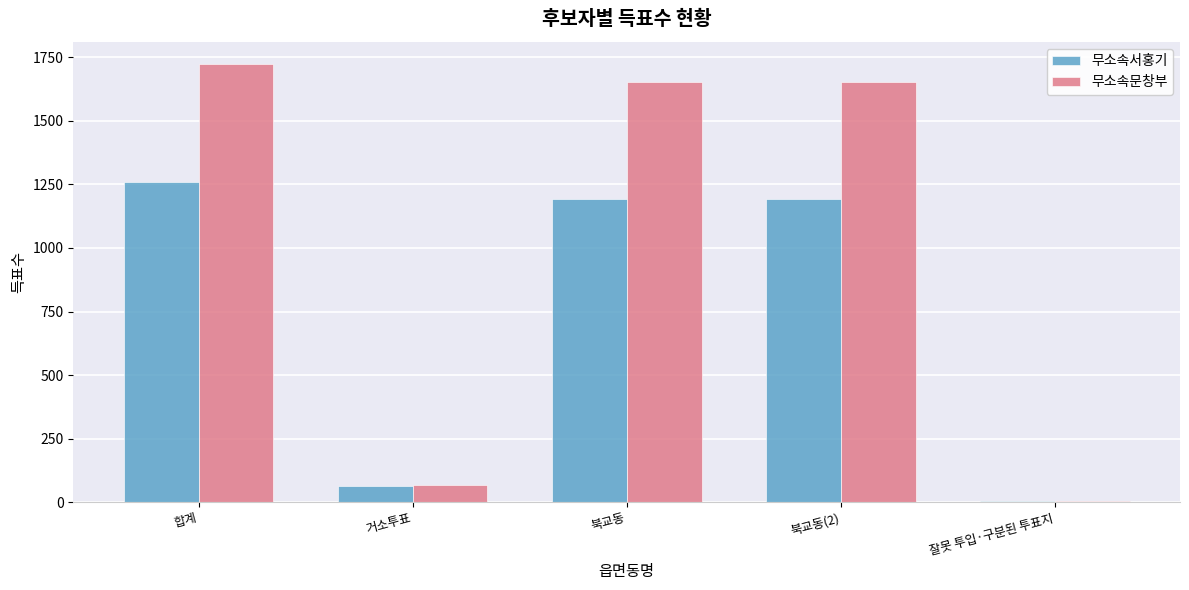

What is the sum of all 무소속문창부 values?

5104